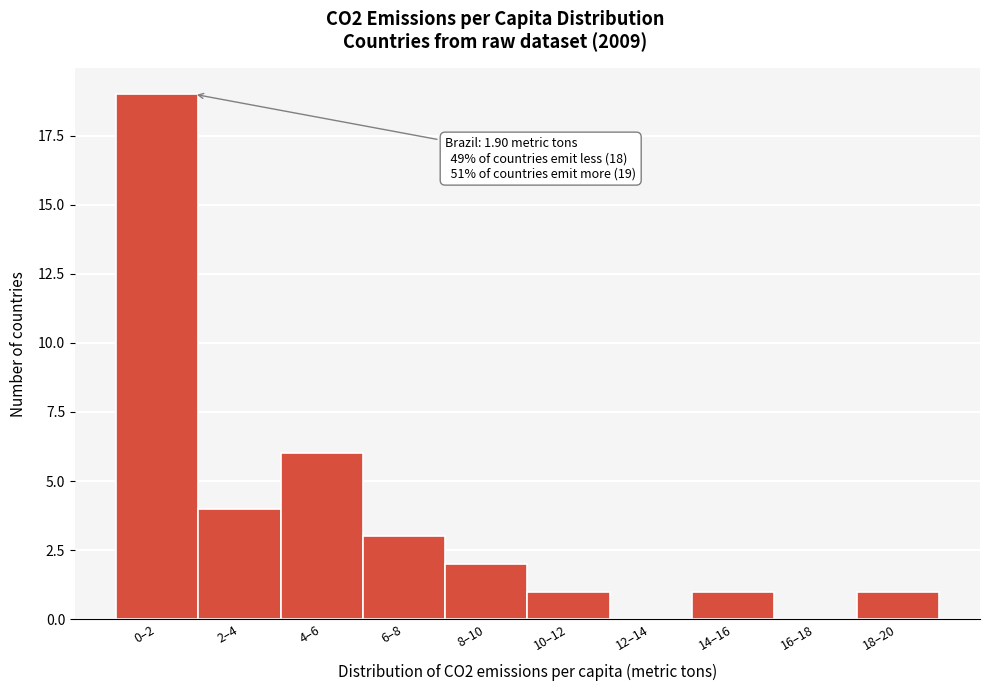

Reading left to right, transcribe all the data shown in this chart.

0–2=19	2–4=4	4–6=6	6–8=3	8–10=2	10–12=1	12–14=0	14–16=1	16–18=0	18–20=1